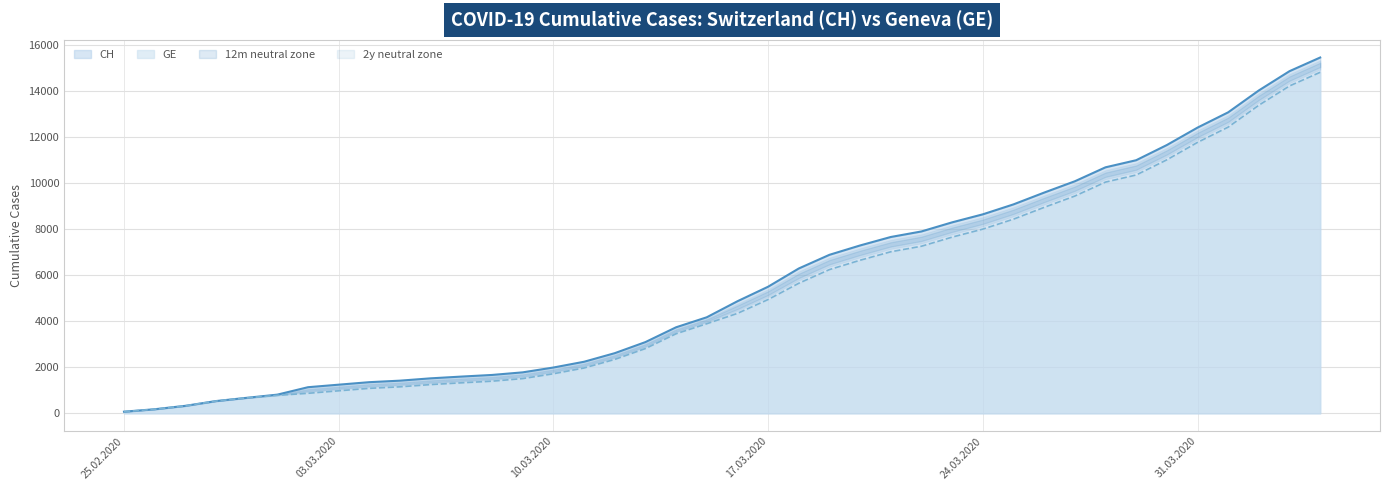

Which series has the largest total across all categories?

CH